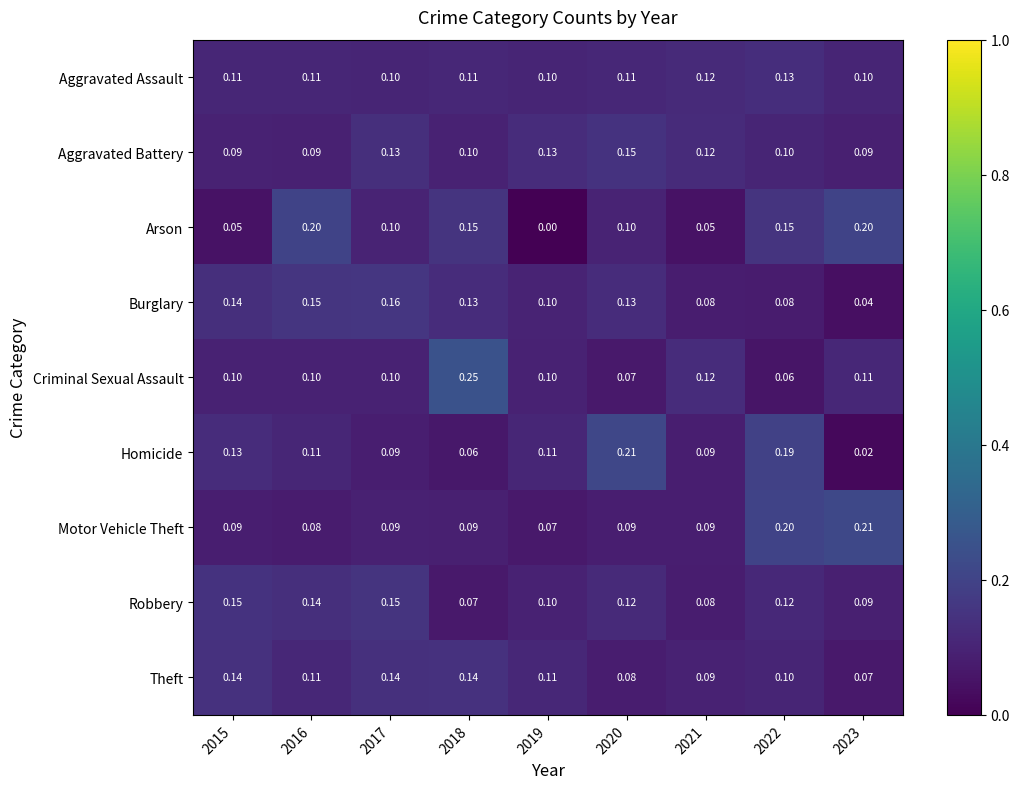

At which category does the chart reach its peak across all series?

2018